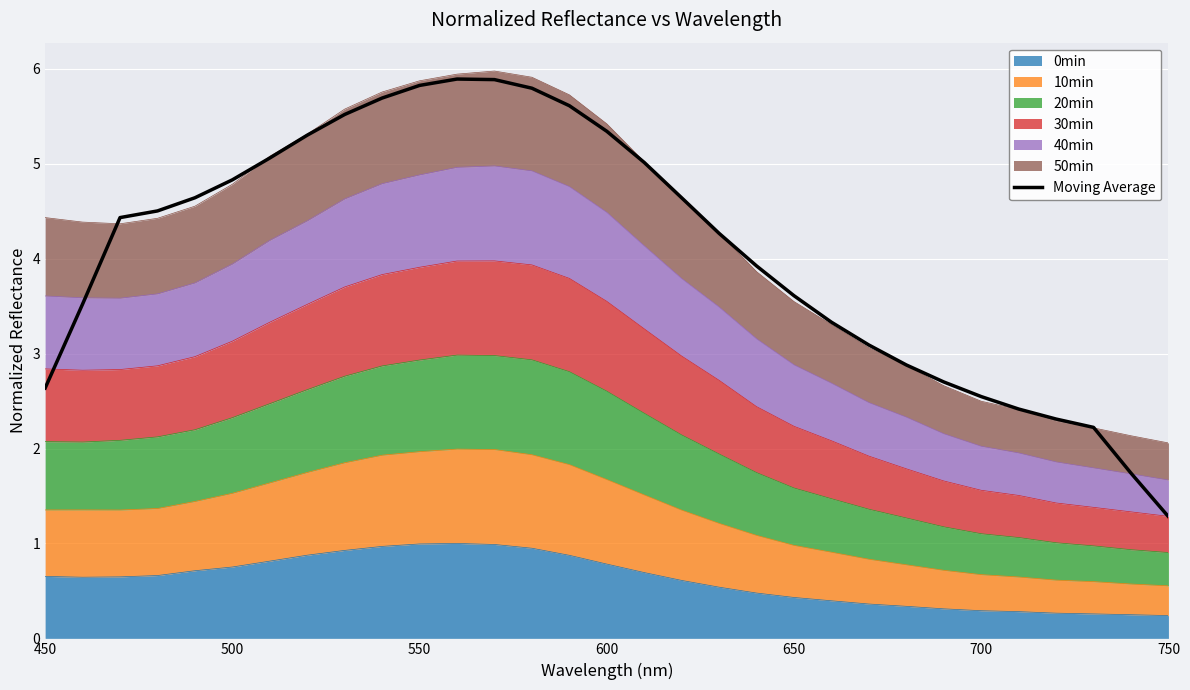

How many data points does each series have?

31